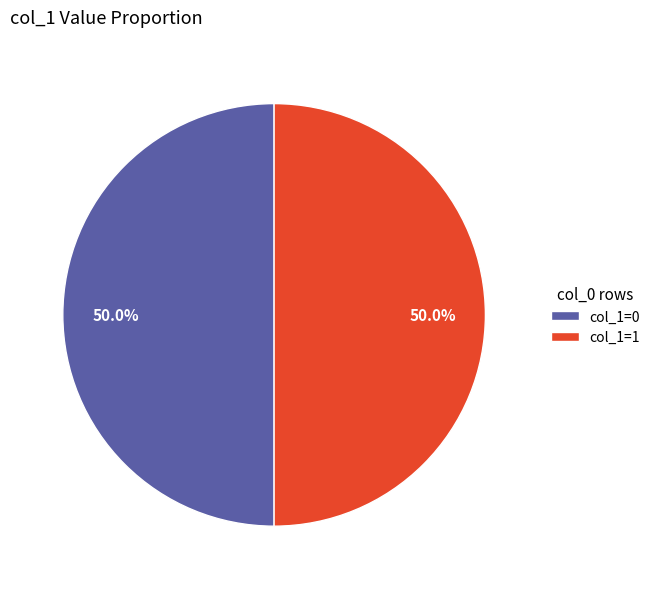

Approximately how many times larger is the value at col_1=1 compared to col_1=0?

1.0